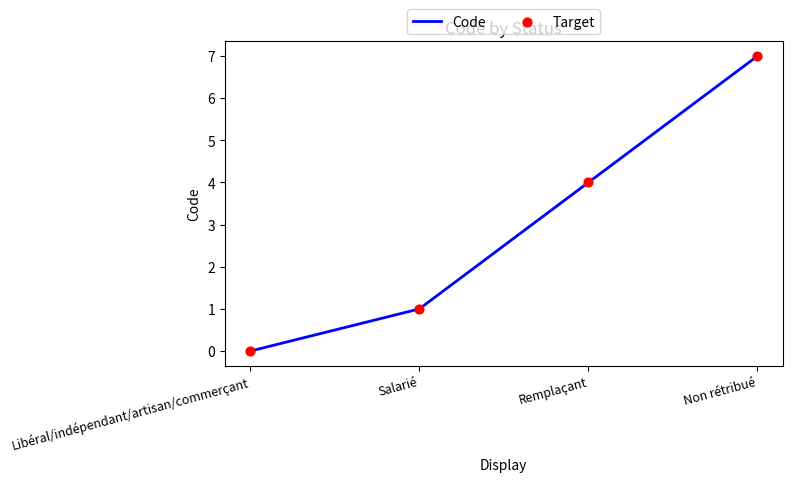

Which label corresponds to the smallest value in the chart?

Libéral/indépendant/artisan/commerçant